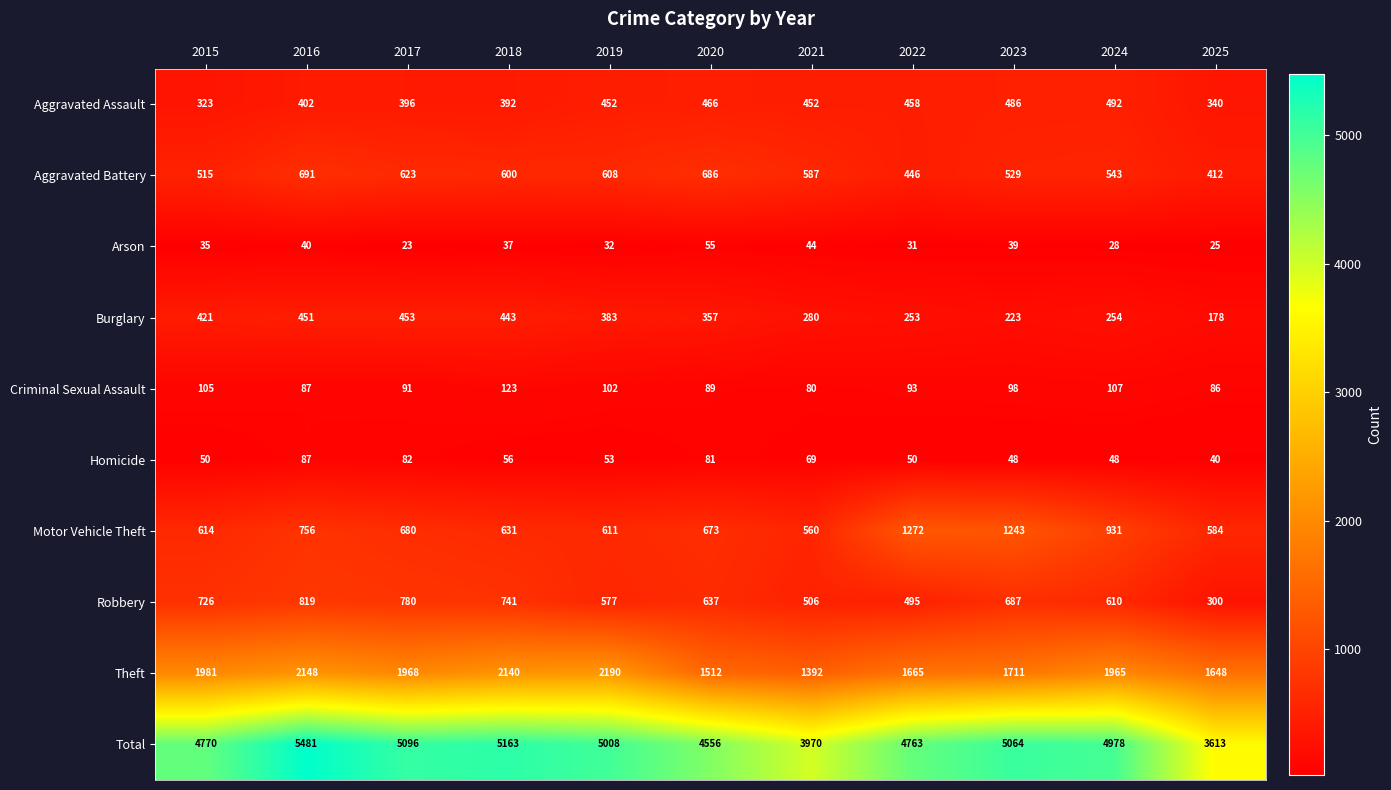

At 2021, list the series in order from smallest to largest.

Arson, Homicide, Criminal Sexual Assault, Burglary, Aggravated Assault, Robbery, Motor Vehicle Theft, Aggravated Battery, Theft, Total